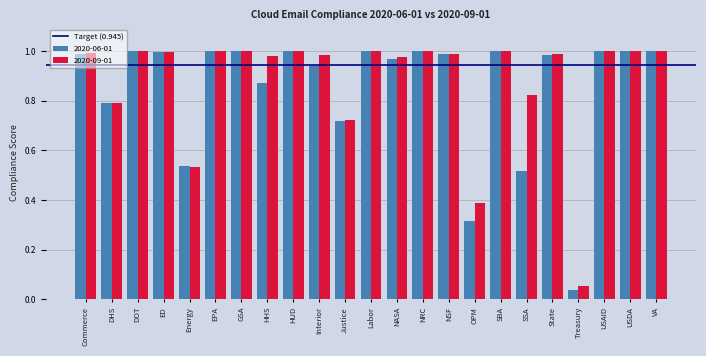

Which label corresponds to the smallest value in the chart?

Treasury